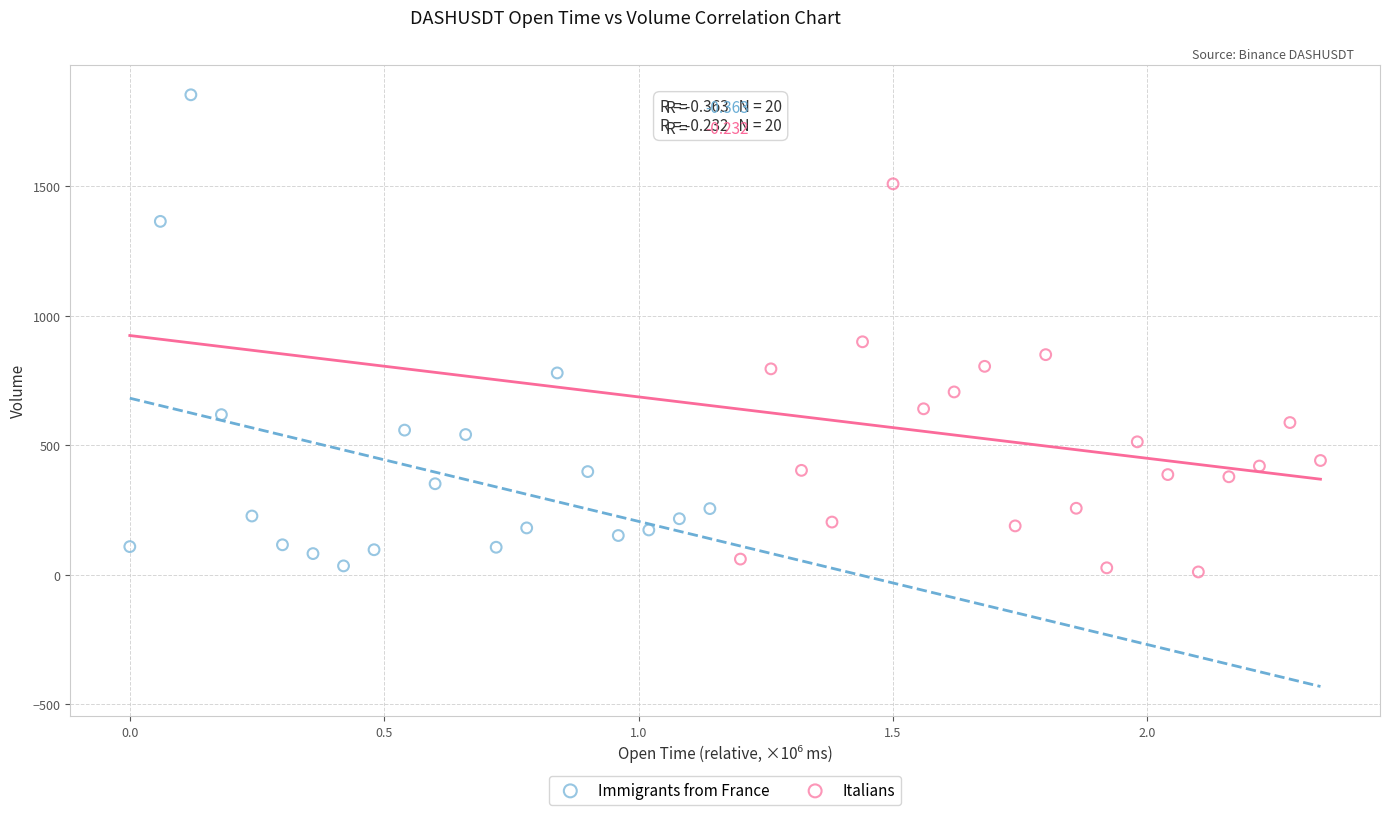

What are all the series names shown in the legend?

Immigrants from France, Italians